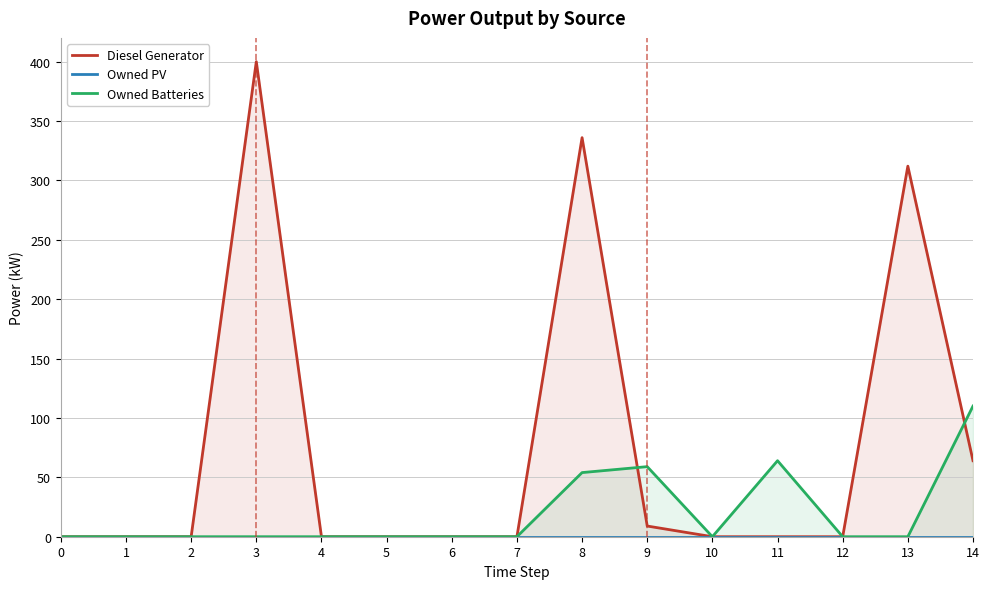

At 9, list the series in order from largest to smallest.

Owned Batteries, Diesel Generator, Owned PV